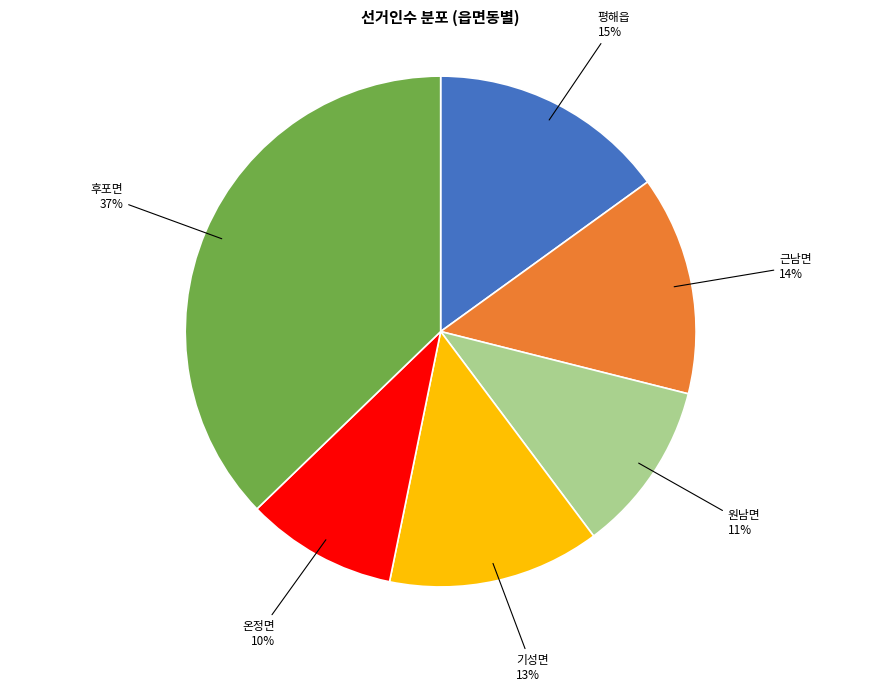

To the nearest percent, what is the combined percentage of 온정면 and 평해읍?

25%